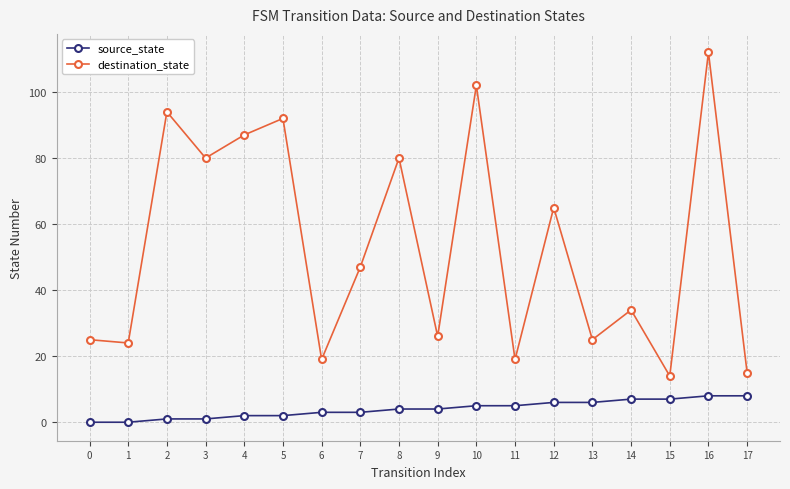

What is the spread (max minus min) of values at 14?

27